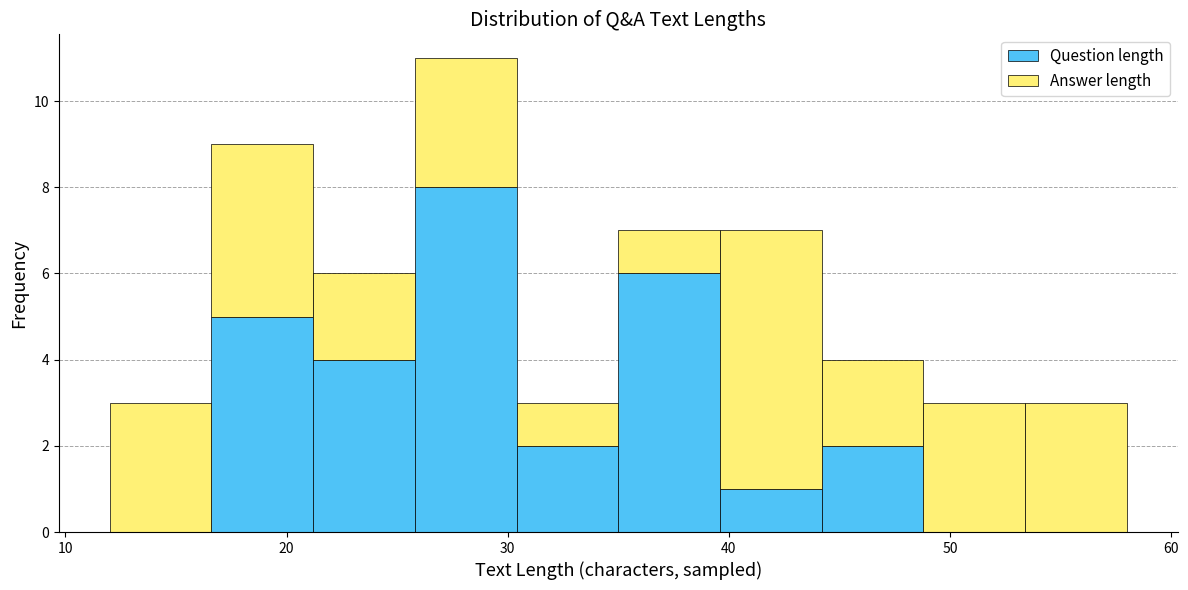

What is the total height of the stacked bar covering 25.8 to 30.4 on the x-axis? Neither the bar edges nor the heights are printed on the chart, so give them approximately, as read against the axes.

11